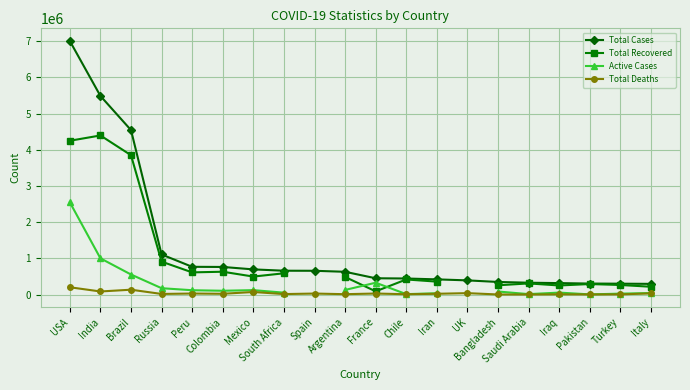

Between Colombia and Iraq, which is larger?

Colombia